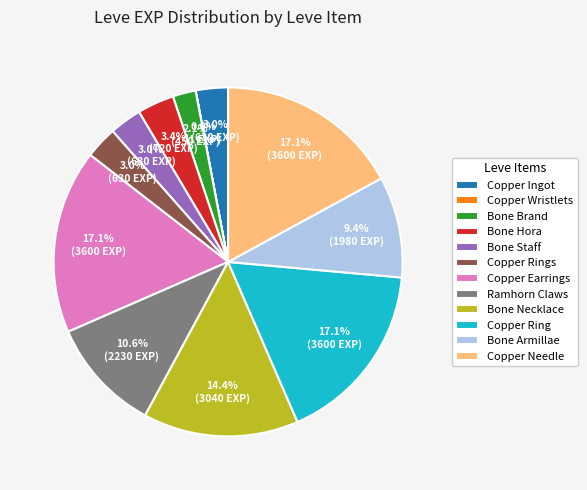

Does any single category account for the majority?

No